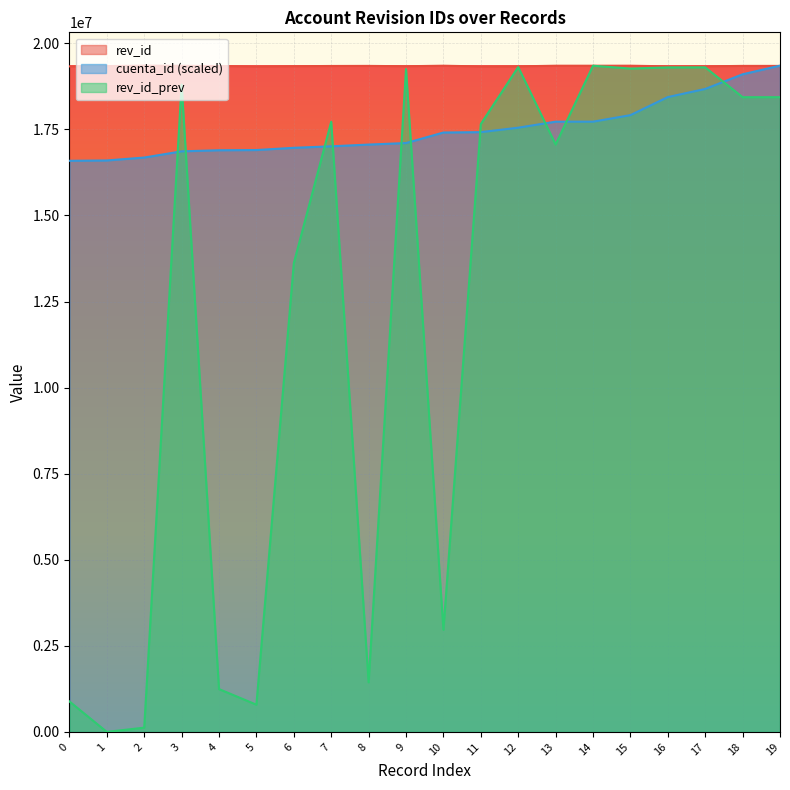

Which has a higher value, 8 or 12?

8